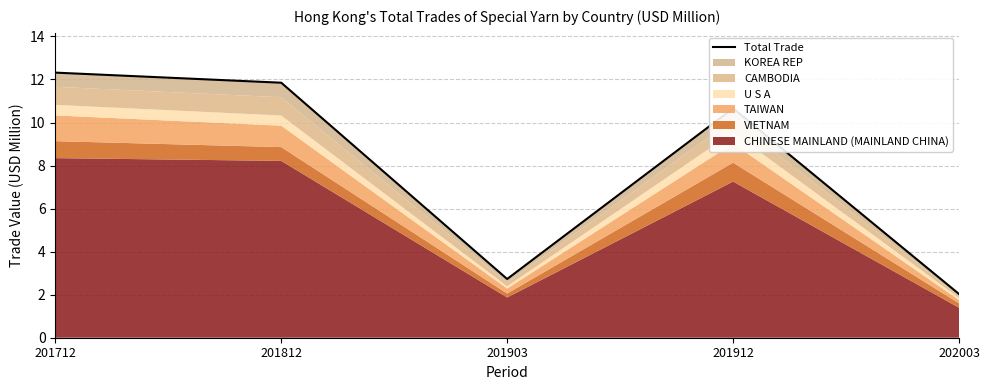

How many points are lower than both their immediate neighbors (excluding endpoints)?

1